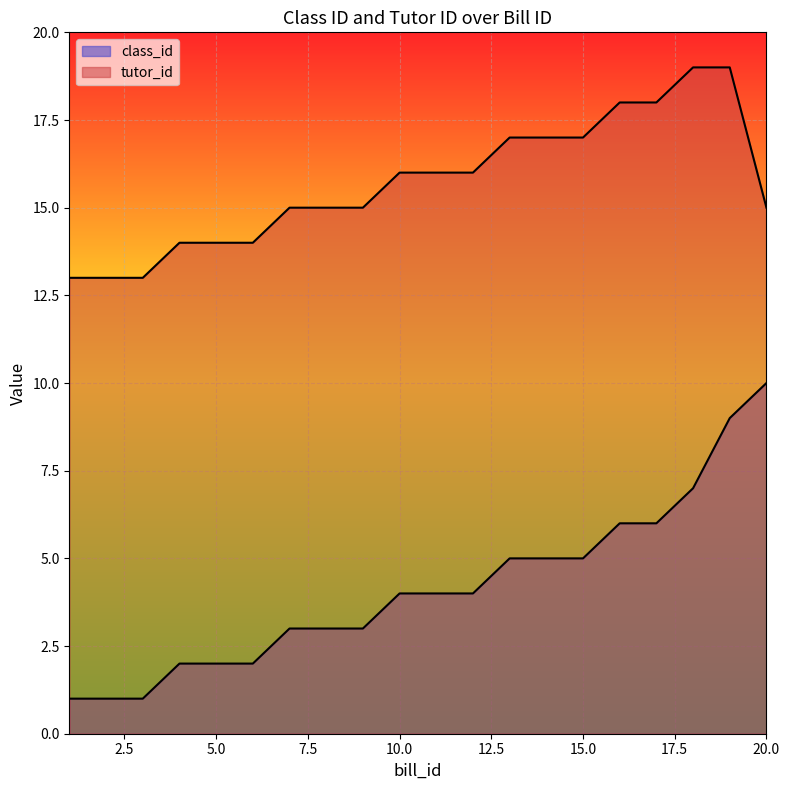

Count the number of categories in the chart.

20